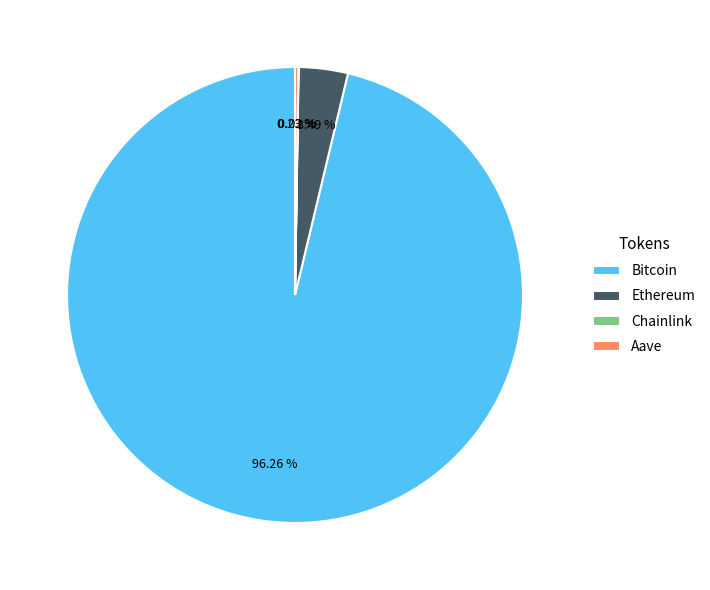

Which slice is the largest?

Bitcoin